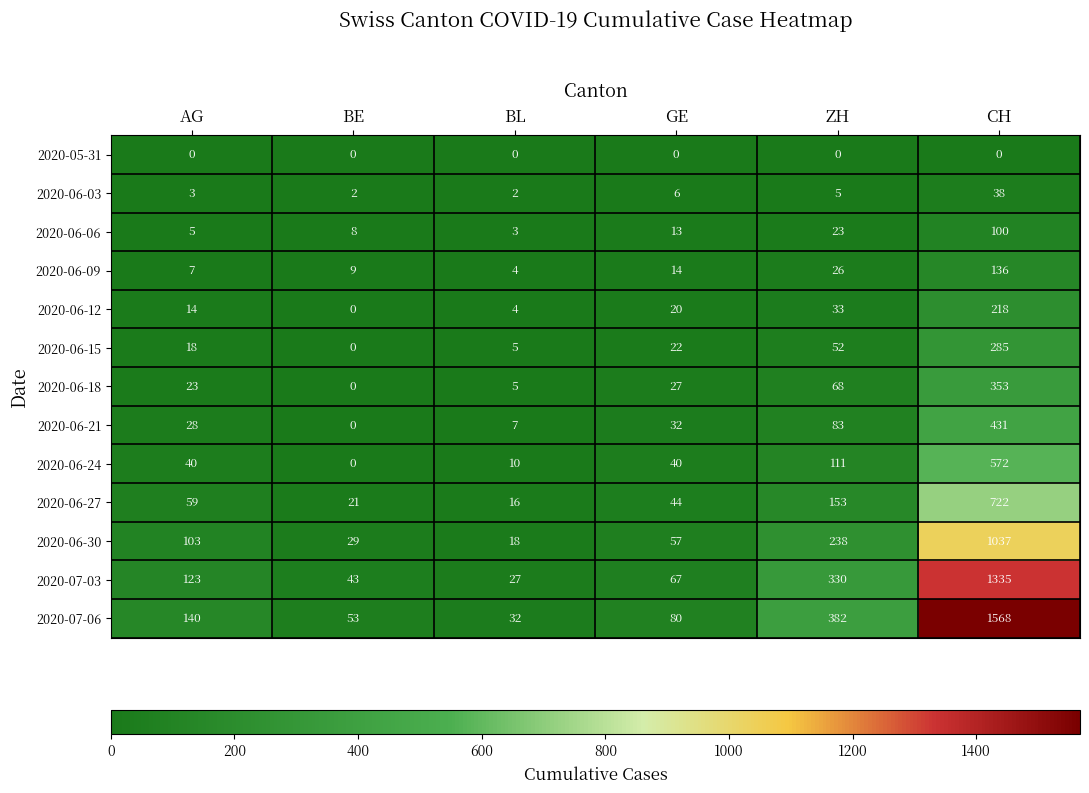

At which category is the sum across all series the highest?

CH